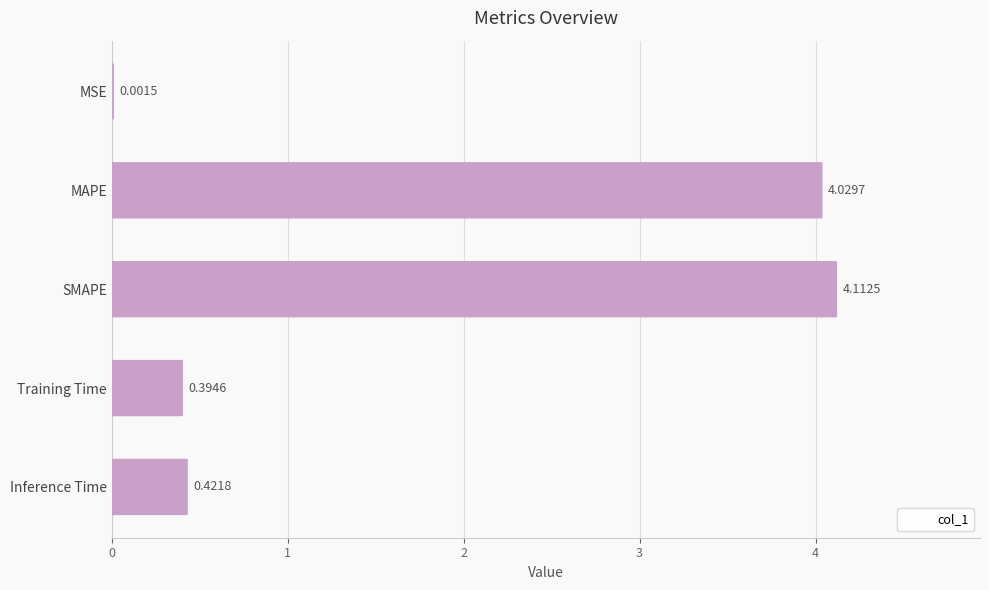

What is the difference between the values at 4 and 0?

0.4